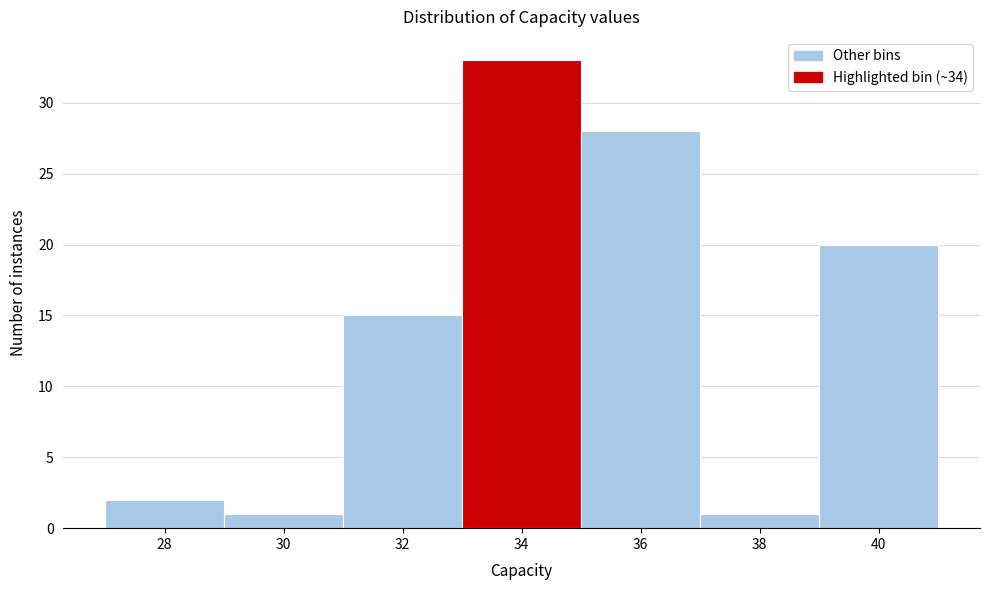

Reading left to right, list every bar in this chart as the range it spans on the x-axis followed by its height. The values are not printed on the chart, so give them approximately, as read against the axis.

27 to 29: 2
29 to 31: 1
31 to 33: 15
33 to 35: 33
35 to 37: 28
37 to 39: 1
39 to 41: 20